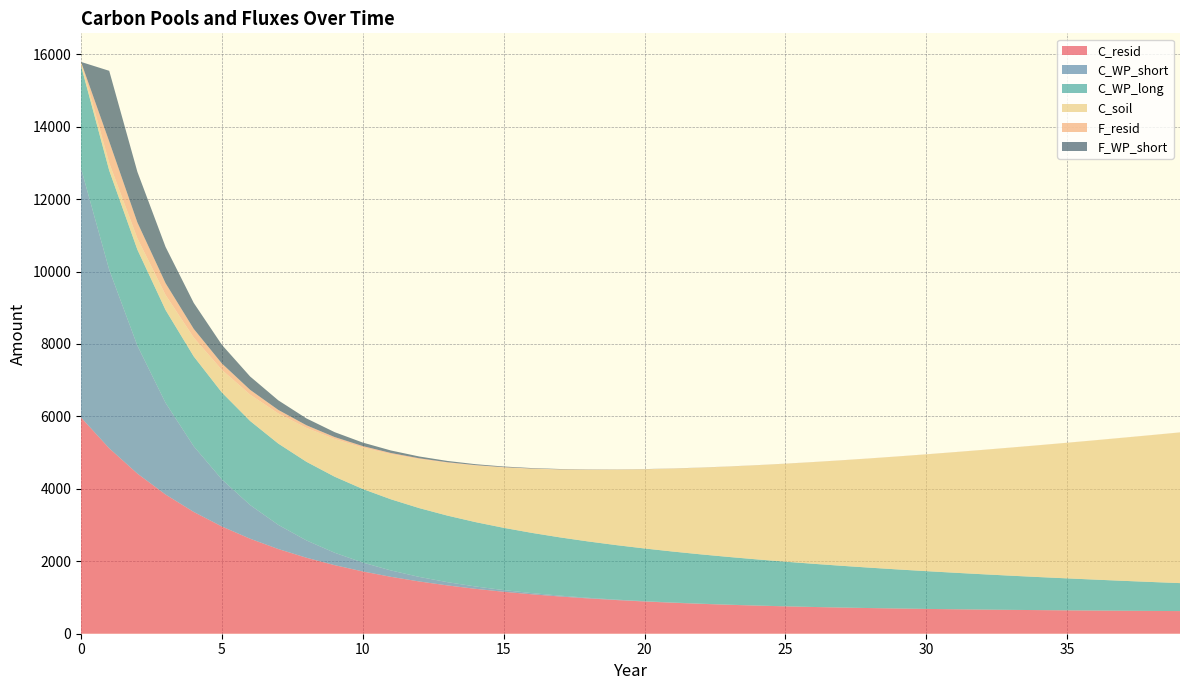

Reading left to right, extract all data points from this chart.

C_resid: 0=5970.5	1=5120.7	2=4421.7	3=3843.4	4=3362.5	5=2960.6	6=2623.2	7=2338.7	8=2098.0	9=1893.5	10=1719.4	11=1570.6	12=1443.2	13=1333.8	14=1239.6	15=1158.5	16=1088.4	17=1027.8	18=975.2	19=929.6	20=889.9	21=855.4	22=825.2	23=798.9	24=775.8	25=755.6	26=737.8	27=722.1	28=708.2	29=696.0	30=685.1	31=675.3	32=666.6	33=658.8	34=651.8	35=645.5	36=639.7	37=634.4	38=629.6	39=625.1
C_WP_short: 0=6879.2	1=4929.2	2=3531.9	3=2530.7	4=1813.3	5=1299.3	6=931.0	7=667.1	8=478.0	9=342.5	10=245.4	11=175.8	12=126.0	13=90.3	14=64.7	15=46.4	16=33.2	17=23.8	18=17.1	19=12.2	20=8.8	21=6.3	22=4.5	23=3.2	24=2.3	25=1.7	26=1.2	27=0.8	28=0.6	29=0.4	30=0.3	31=0.2	32=0.2	33=0.1	34=0.1	35=0.1	36=0.0	37=0.0	38=0.0	39=0.0
C_WP_long: 0=2834.0	1=2741.1	2=2651.2	3=2564.3	4=2480.2	5=2398.9	6=2320.3	7=2244.2	8=2170.6	9=2099.5	10=2030.6	11=1964.1	12=1899.7	13=1837.4	14=1777.2	15=1718.9	16=1662.5	17=1608.0	18=1555.3	19=1504.3	20=1455.0	21=1407.3	22=1361.2	23=1316.6	24=1273.4	25=1231.6	26=1191.3	27=1152.2	28=1114.4	29=1077.9	30=1042.6	31=1008.4	32=975.3	33=943.4	34=912.4	35=882.5	36=853.6	37=825.6	38=798.5	39=772.4
C_soil: 0=104.0	1=208.0	2=312.0	3=416.0	4=520.0	5=624.0	6=728.0	7=832.0	8=936.0	9=1040.0	10=1144.0	11=1248.0	12=1352.0	13=1456.0	14=1560.0	15=1664.0	16=1768.0	17=1872.0	18=1976.0	19=2080.0	20=2184.0	21=2288.0	22=2392.0	23=2496.0	24=2600.0	25=2704.0	26=2808.0	27=2912.0	28=3016.0	29=3120.0	30=3224.0	31=3328.0	32=3432.0	33=3536.0	34=3640.0	35=3744.0	36=3848.0	37=3952.0	38=4056.0	39=4160.0
F_resid: 0=0.0	1=593.3	2=438.8	3=324.7	4=240.4	5=178.2	6=132.2	7=98.2	8=73.1	9=54.6	10=40.9	11=30.8	12=23.3	13=17.8	14=13.7	15=10.7	16=8.5	17=6.8	18=5.6	19=4.7	20=4.0	21=3.5	22=3.2	23=2.9	24=2.7	25=2.5	26=2.4	27=2.3	28=2.3	29=2.2	30=2.2	31=2.2	32=2.1	33=2.1	34=2.1	35=2.1	36=2.1	37=2.1	38=2.0	39=2.0
F_WP_short: 0=0.0	1=1950.0	2=1397.3	3=1001.2	4=717.4	5=514.0	6=368.3	7=263.9	8=189.1	9=135.5	10=97.1	11=69.6	12=49.8	13=35.7	14=25.6	15=18.3	16=13.1	17=9.4	18=6.7	19=4.8	20=3.5	21=2.5	22=1.8	23=1.3	24=0.9	25=0.7	26=0.5	27=0.3	28=0.2	29=0.2	30=0.1	31=0.1	32=0.1	33=0.0	34=0.0	35=0.0	36=0.0	37=0.0	38=0.0	39=0.0